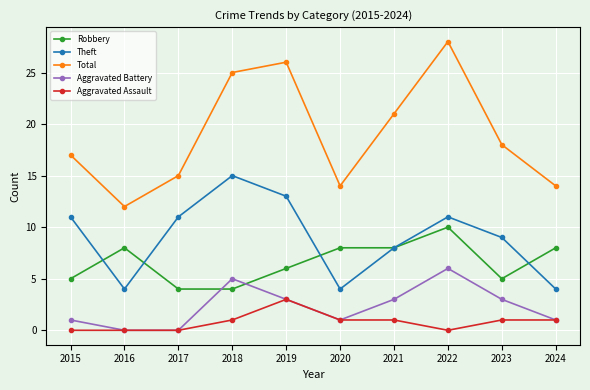

True or false: Total has more than 0 interior local peaks.

True